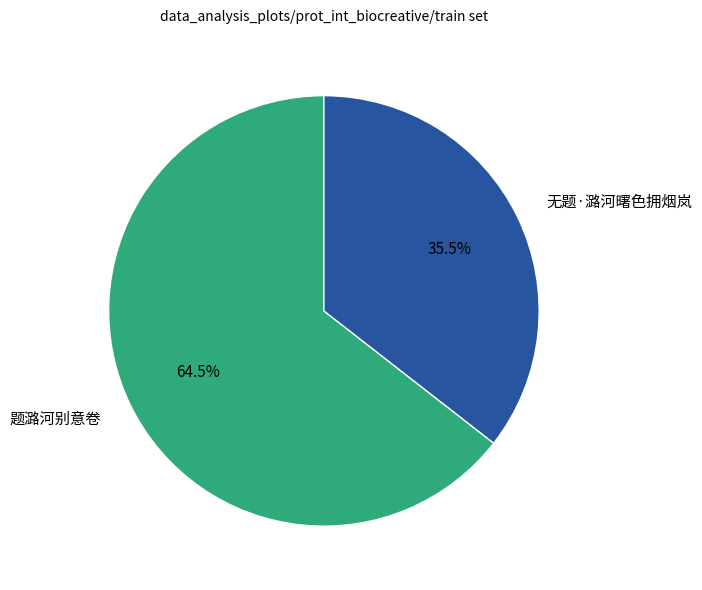

Is the sum of 无题·潞河曙色拥烟岚 and 题潞河别意卷 greater than half?

Yes